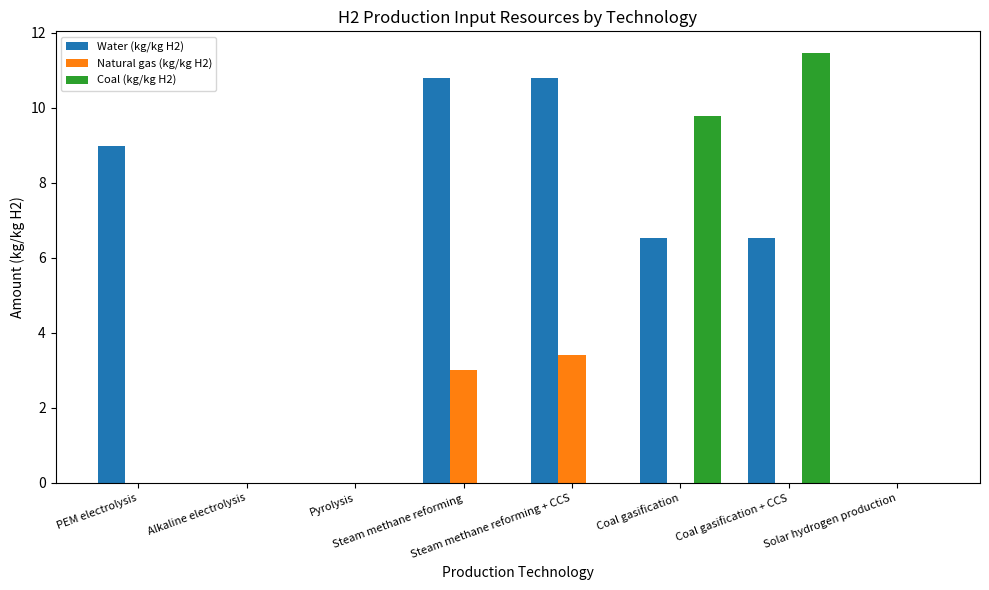

What is the greatest value displayed?

11.5